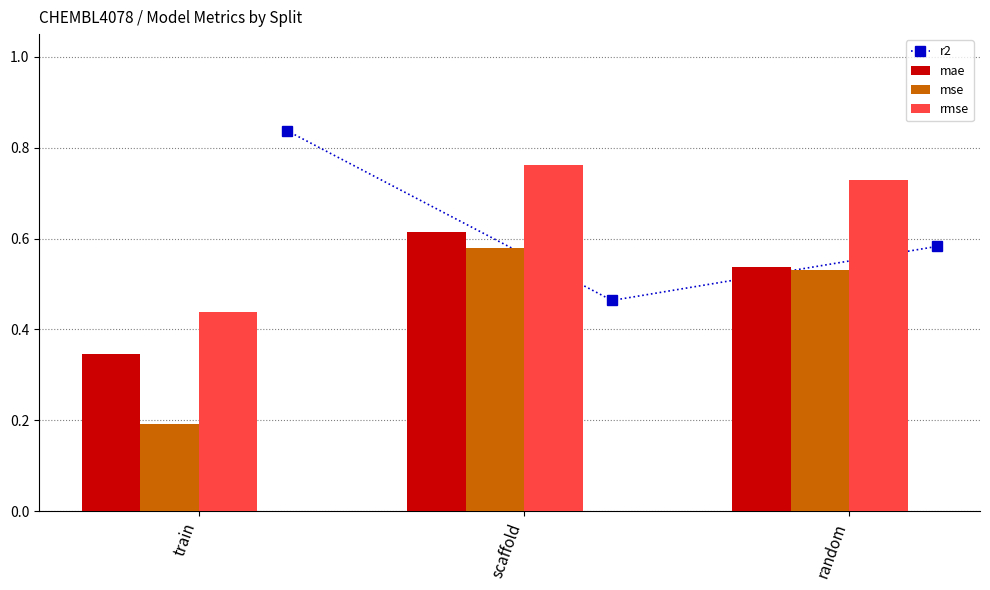

The value of mse at train is 0.2. True or false?

True